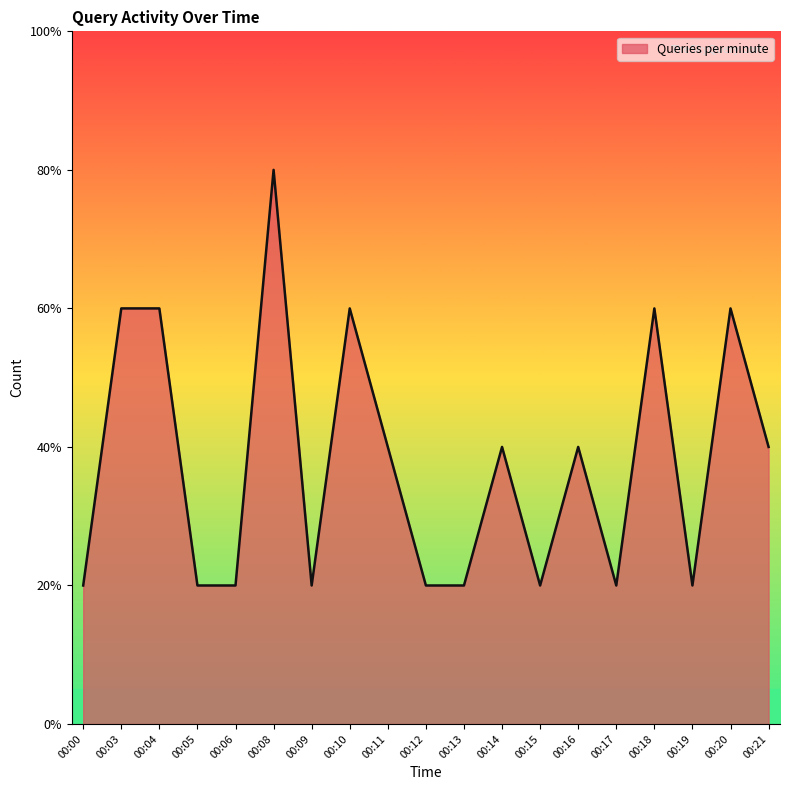

What is the maximum value shown in the chart?

4